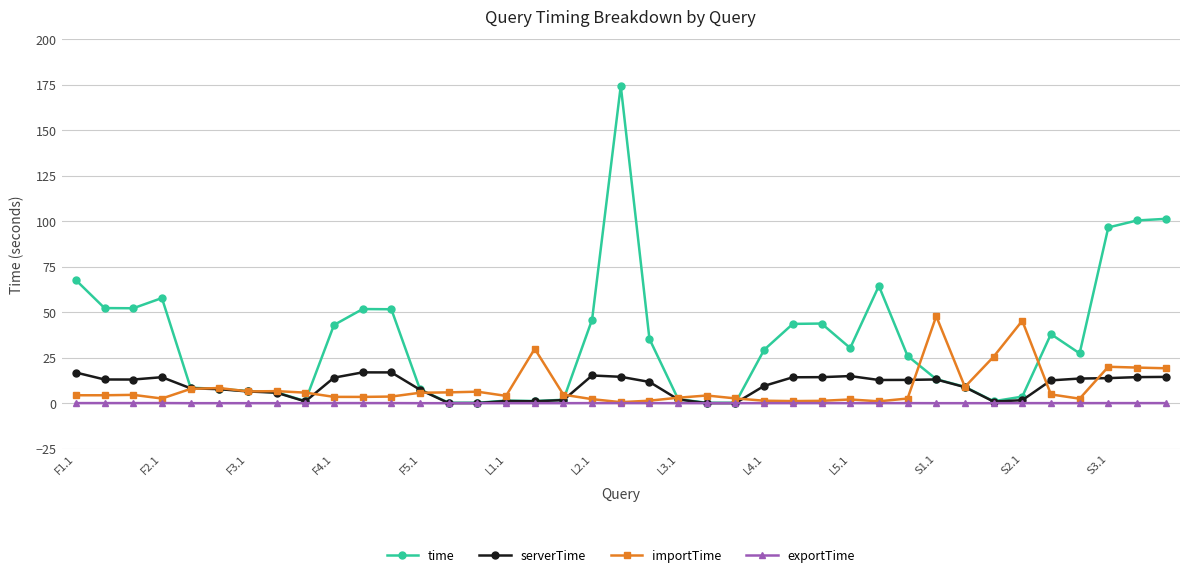

Rank the series by their maximum value, from highest to lowest.

time, importTime, serverTime, exportTime